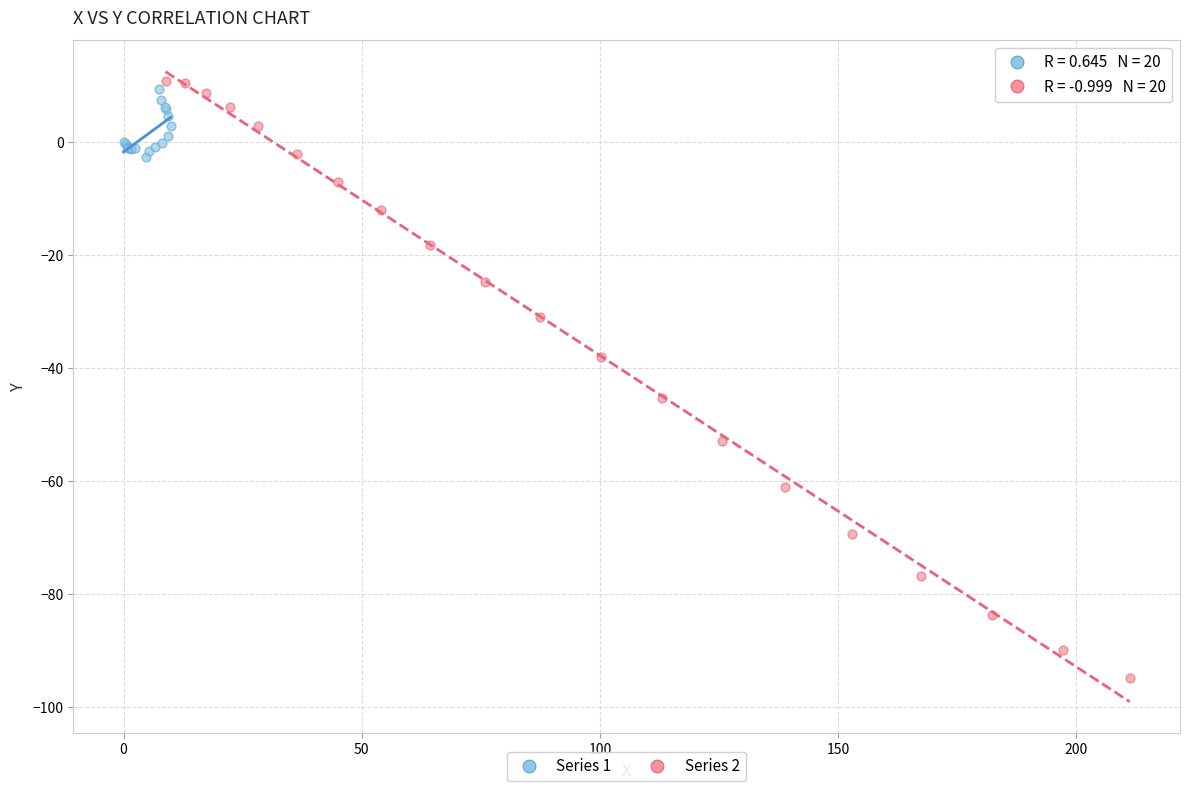

Which series reaches the minimum Y coordinate?

Series 2